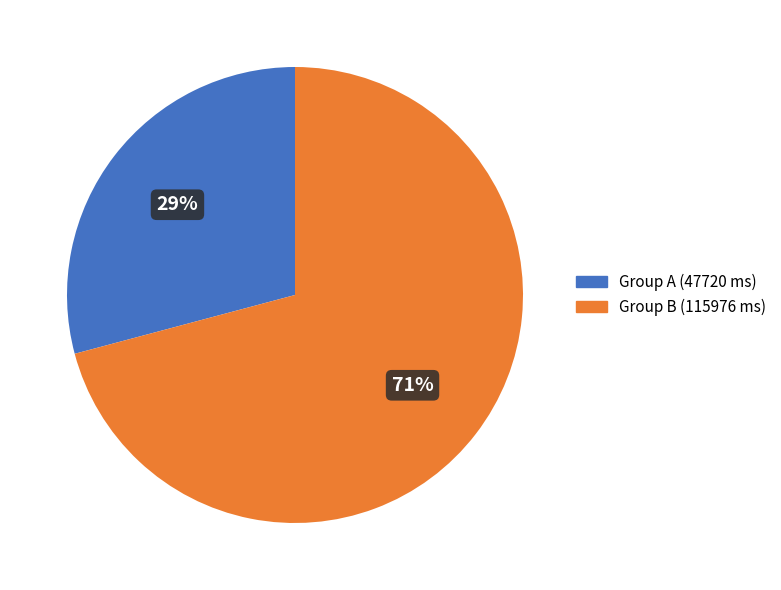

Does any single category account for the majority?

Yes